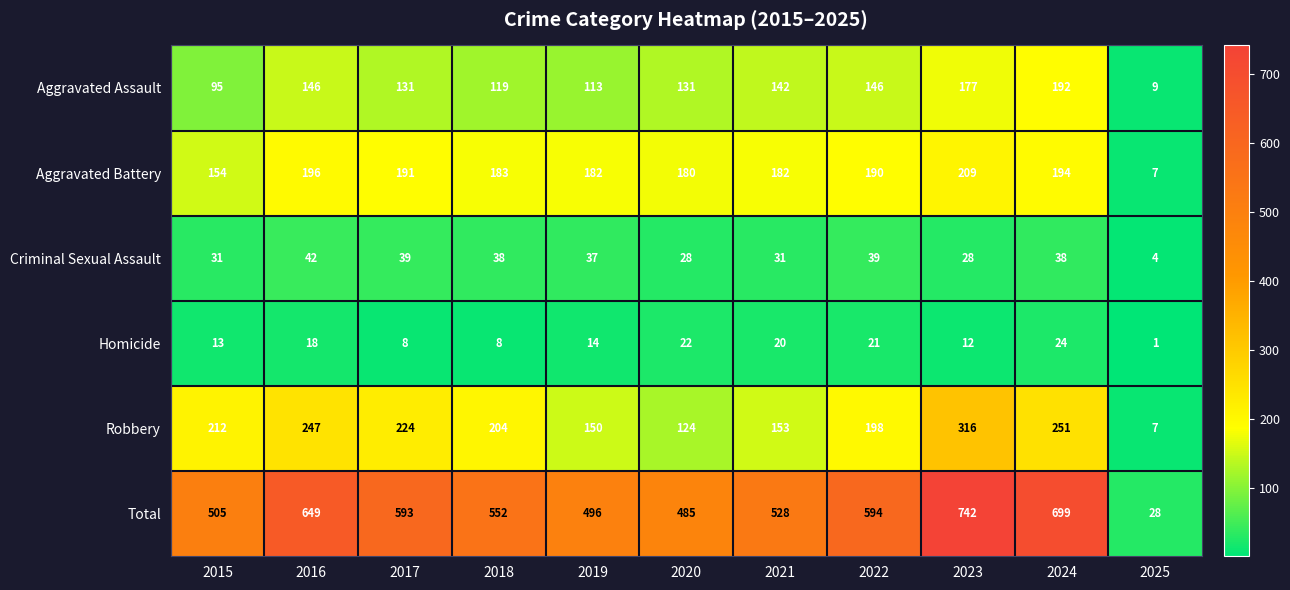

Which series has the largest range (max minus min)?

Total